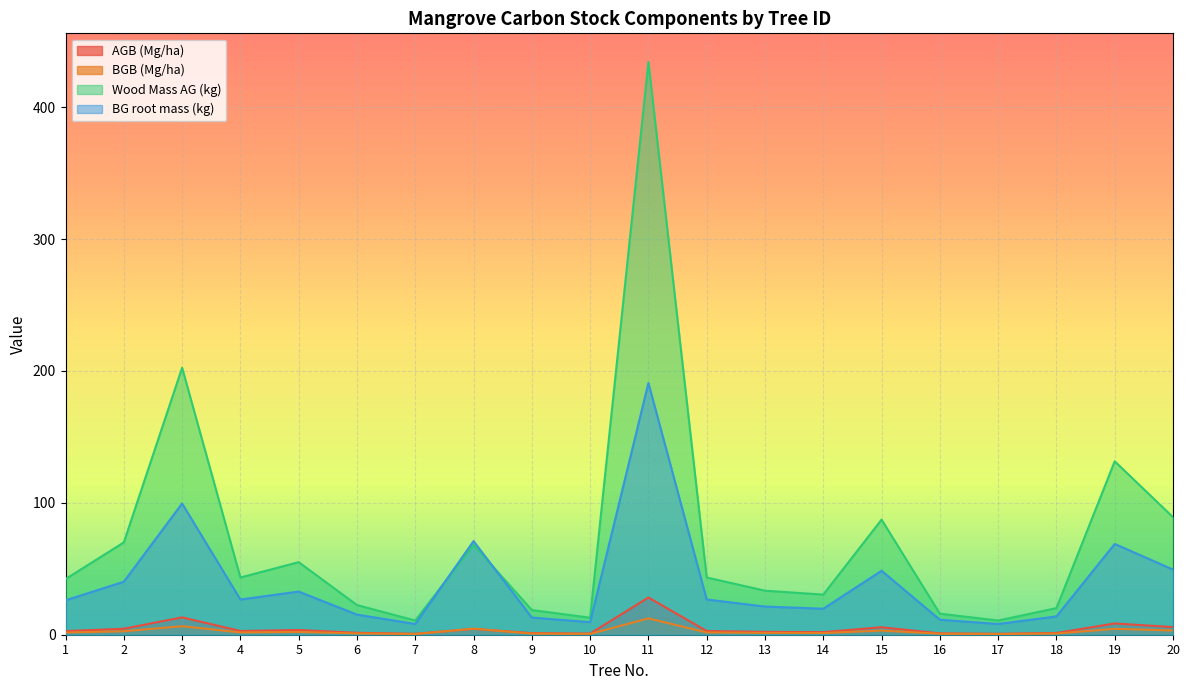

What is the sum of all AGB (Mg/ha) values?

93.7